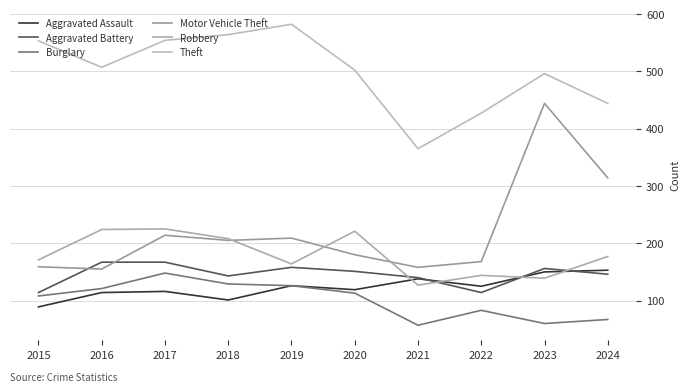

Where is Theft nearest to the value 473?

2023